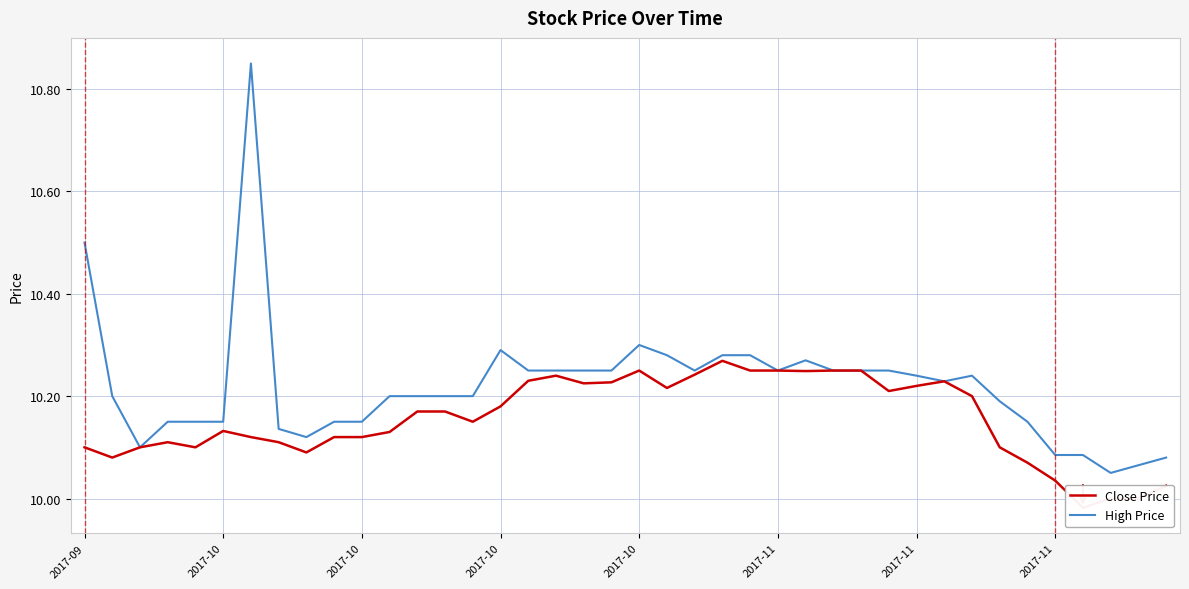

Reading left to right, extract all data points from this chart.

Close Price: 10.1	10.1	10.1	10.1	10.1	10.1	10.1	10.1	10.1	10.1	10.1	10.1	10.2	10.2	10.2	10.2	10.2	10.2	10.2	10.2	10.2	10.2	10.2	10.3	10.2	10.2	10.2	10.2	10.2	10.2	10.2	10.2	10.2	10.1	10.1	10.0	10.0	10.0	10.0	10.0
High Price: 10.5	10.2	10.1	10.2	10.2	10.2	10.8	10.1	10.1	10.2	10.2	10.2	10.2	10.2	10.2	10.3	10.2	10.2	10.2	10.2	10.3	10.3	10.2	10.3	10.3	10.2	10.3	10.2	10.2	10.2	10.2	10.2	10.2	10.2	10.2	10.1	10.1	10.1	10.1	10.1